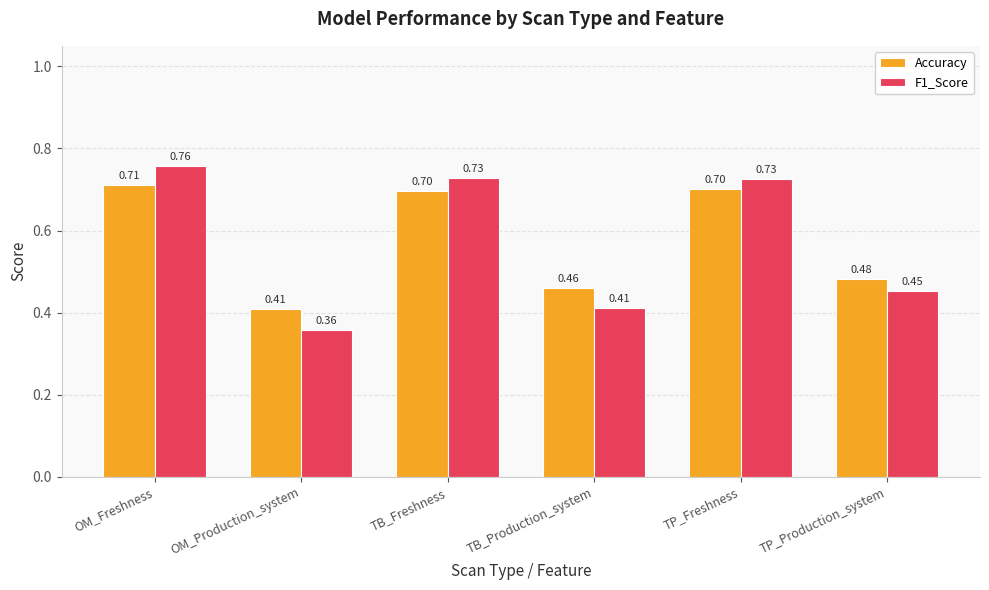

What position from the left is TB_Production_system?

4